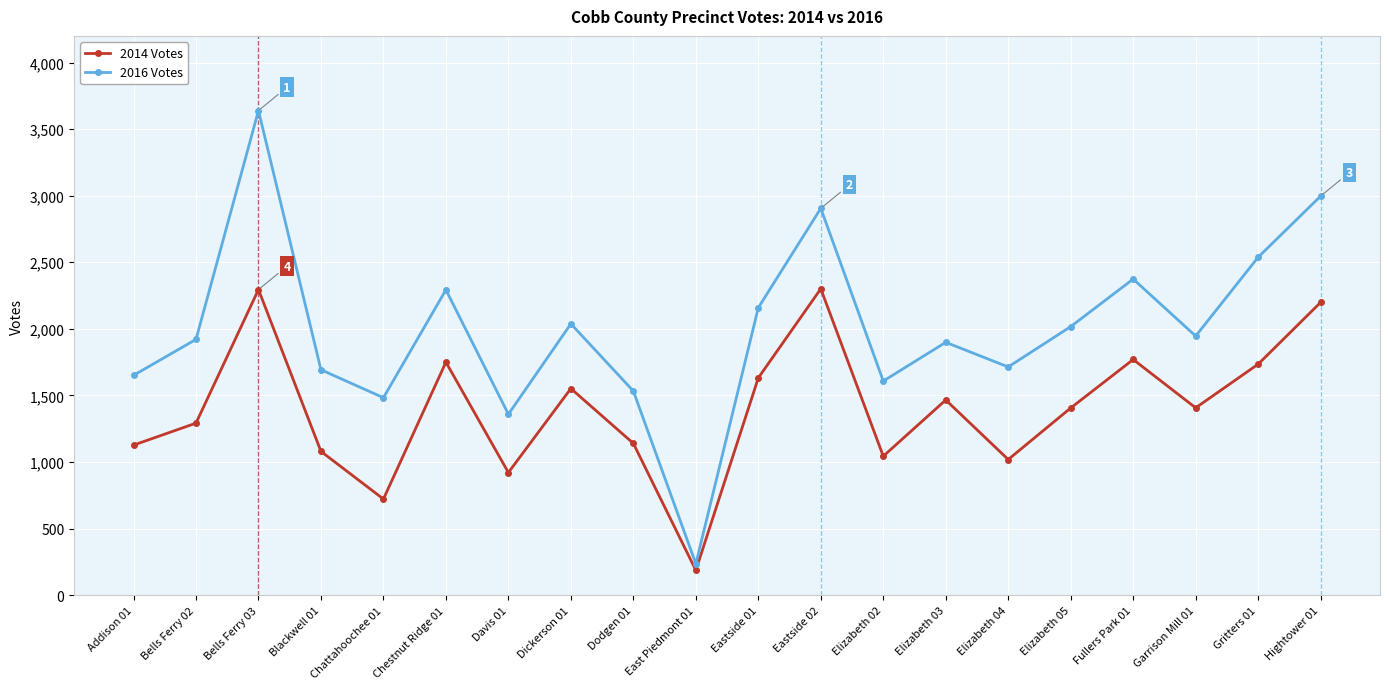

What value does the 2014 Votes series have at Dodgen 01, to the nearest 100?

1100